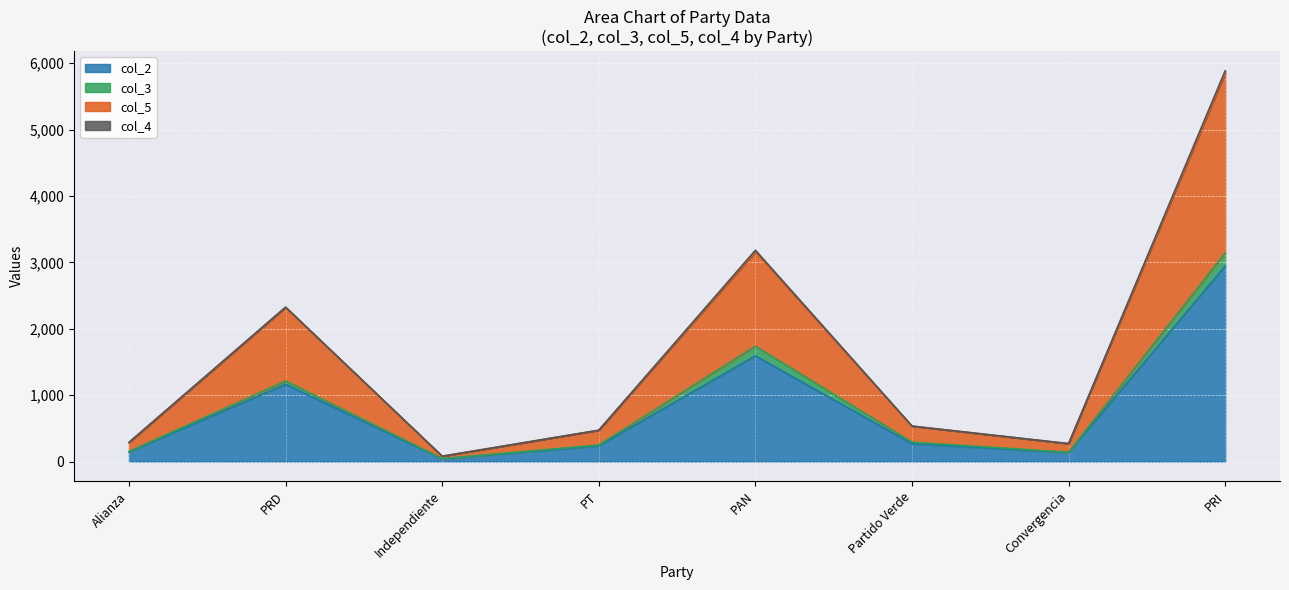

Which category has the highest value in the col_2 series?

PRI